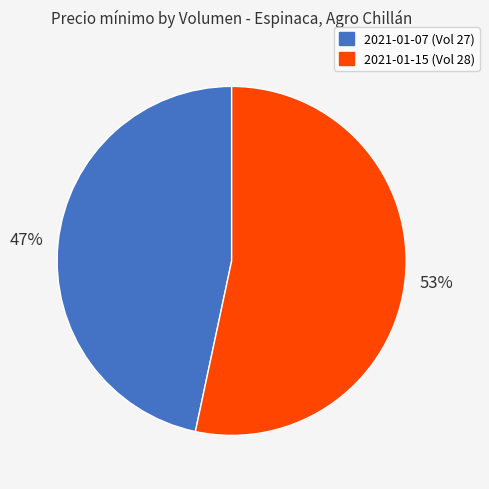

To the nearest percent, what is the average slice percentage?

50%